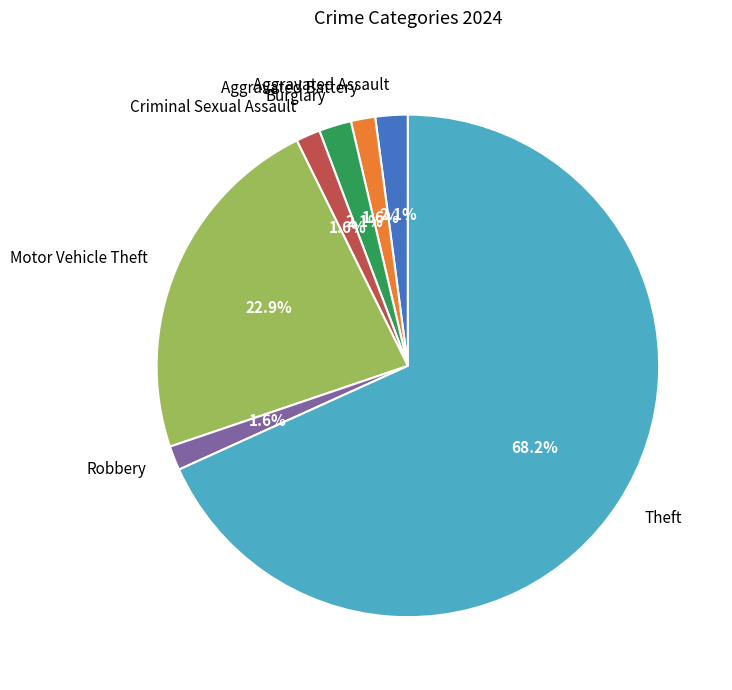

How many slices are in this pie chart?

7